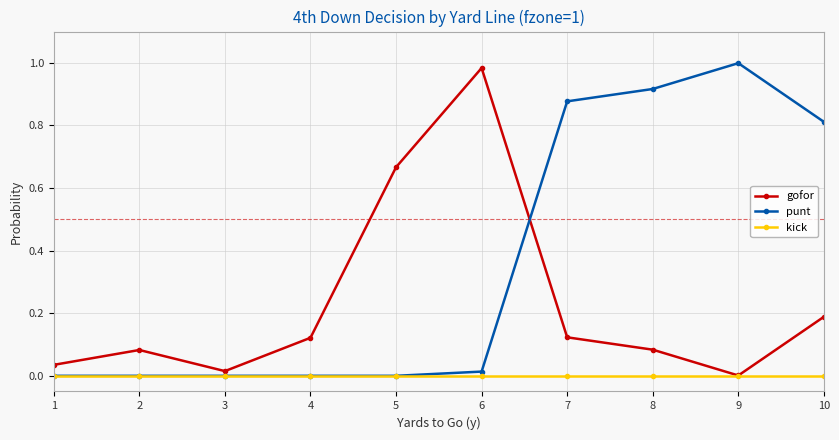

Rank the series at 10 from highest to lowest value.

punt, gofor, kick